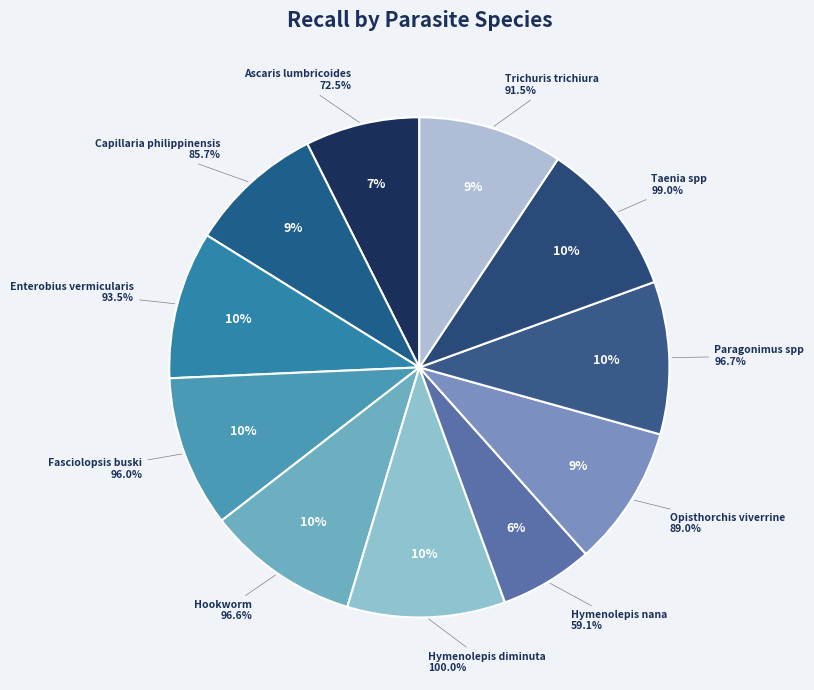

Between Hookworm and Paragonimus spp, which is larger?

Paragonimus spp